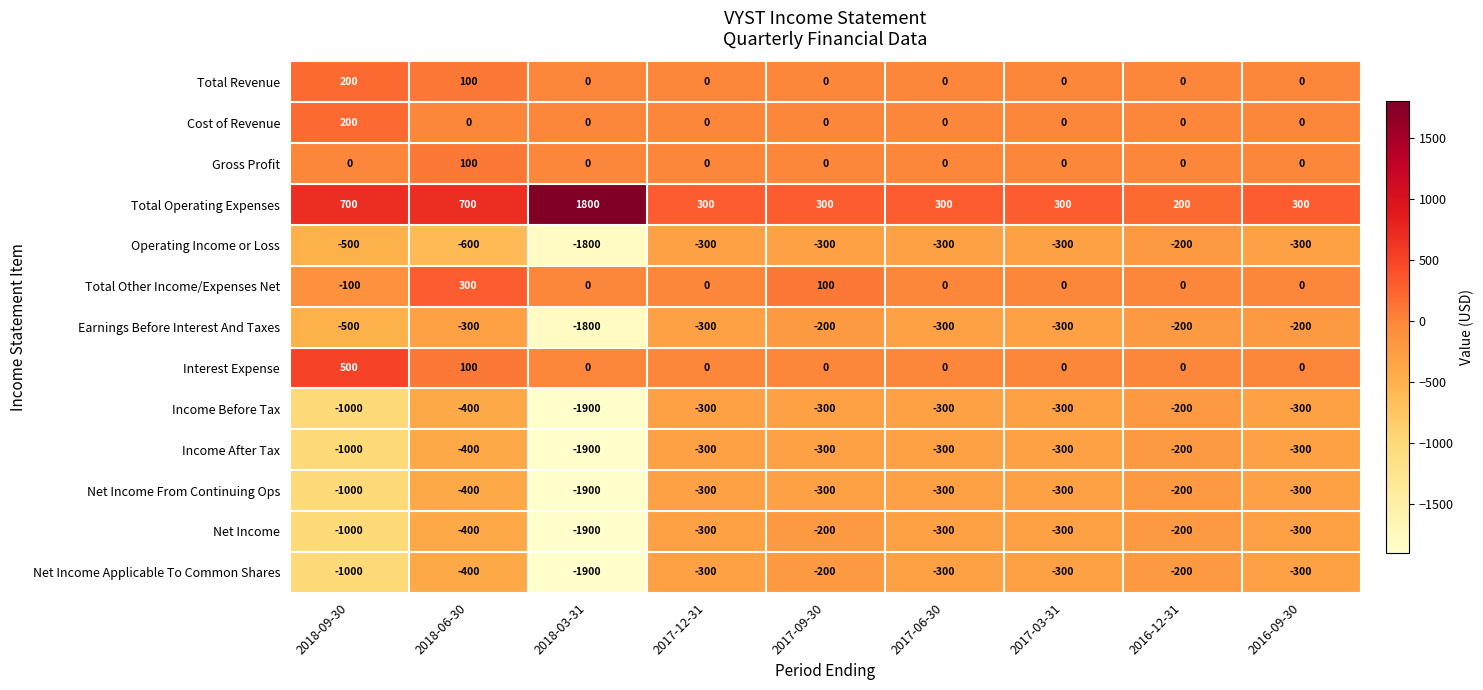

What is the sum of the Operating Income or Loss values at 2018-09-30 and 2018-06-30?

-1100